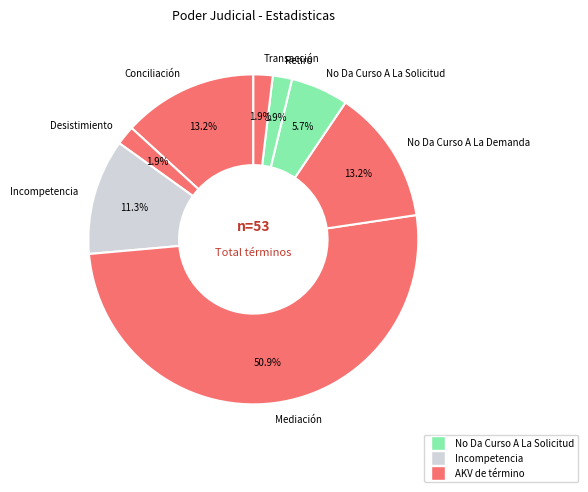

To the nearest percent, what is the average slice percentage?

12%